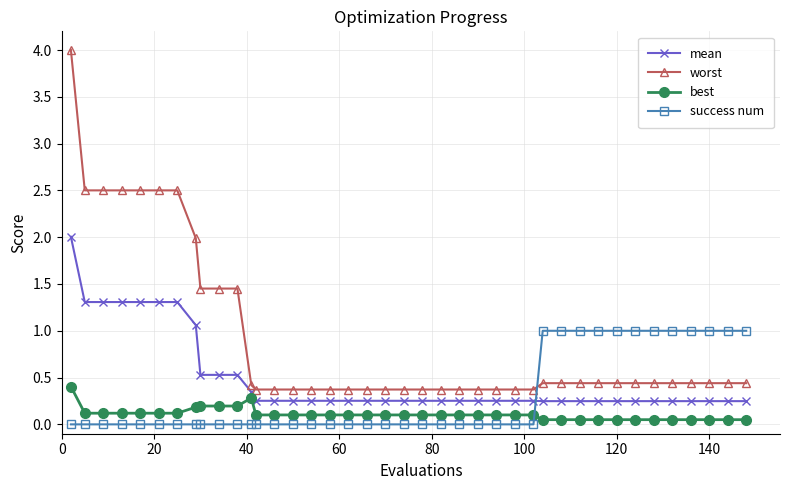

Which series has the largest range (max minus min)?

worst